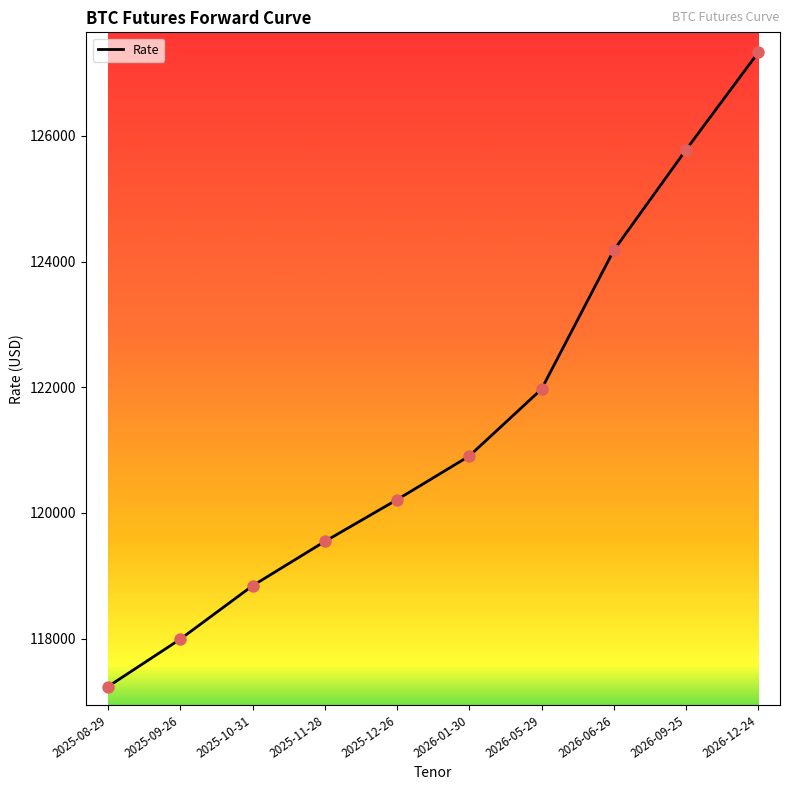

What is the ratio of the value at 2025-11-28 to the value at 2025-09-26?

1.0